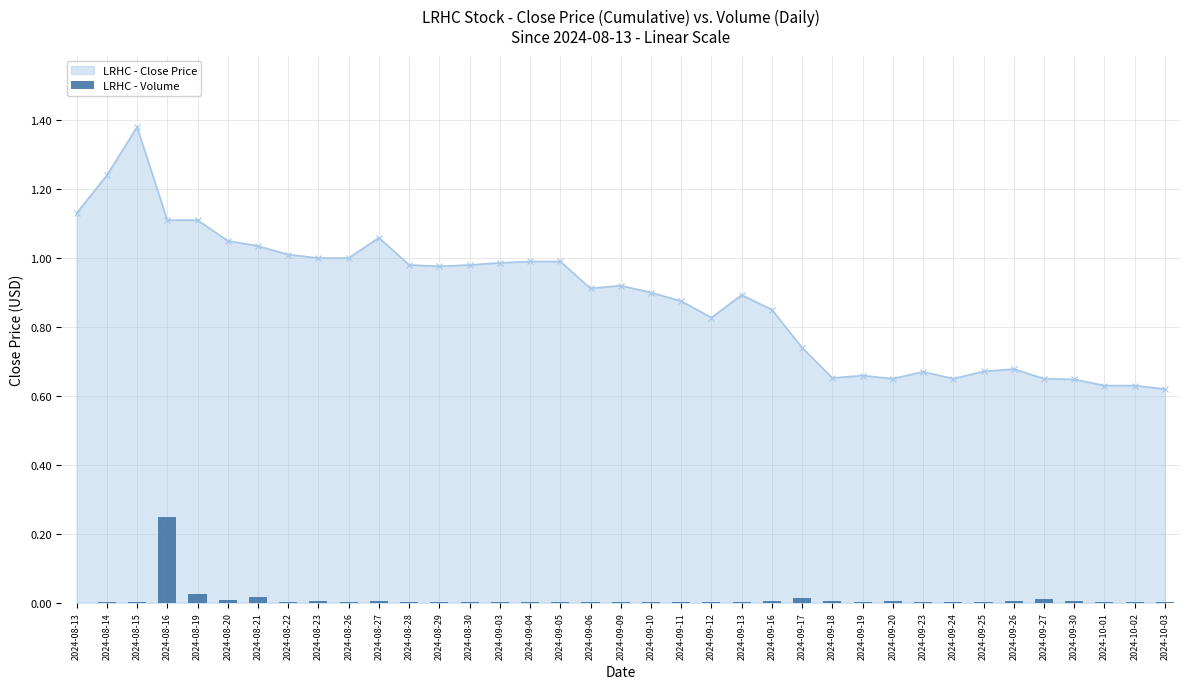

Between 2024-09-06 and 2024-10-02, which is larger?

2024-09-06